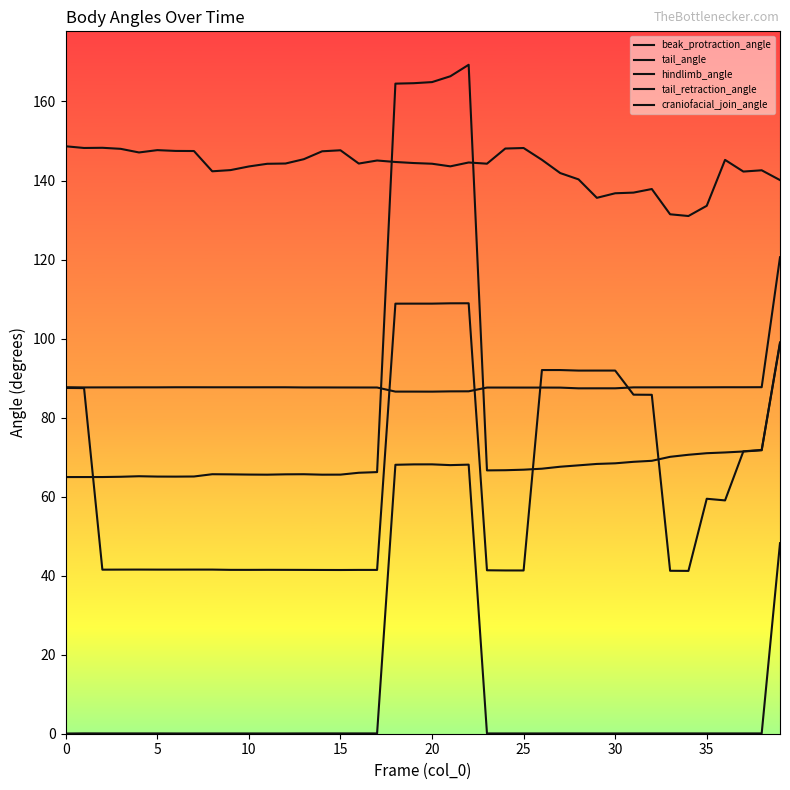

Is this an area chart (filled region under the line)?

No